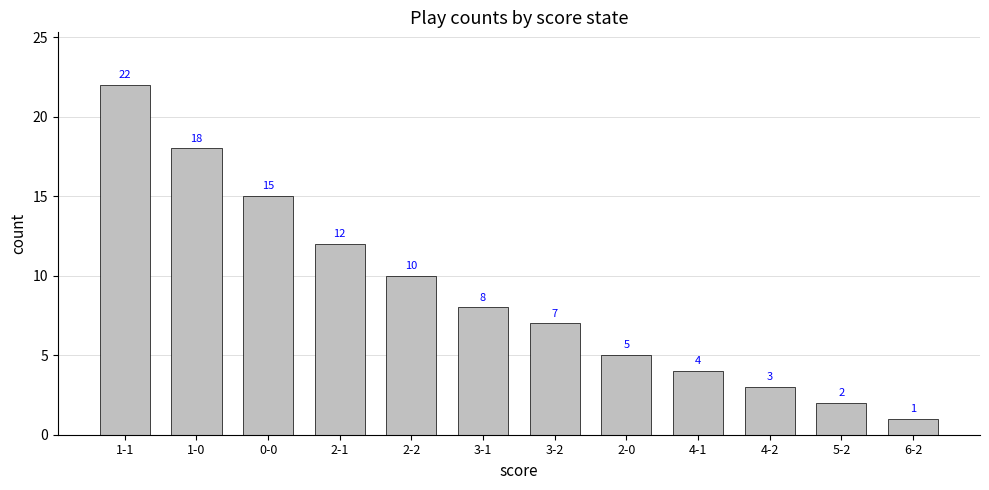

What is the difference between the values at 3-2 and 1-0?

11